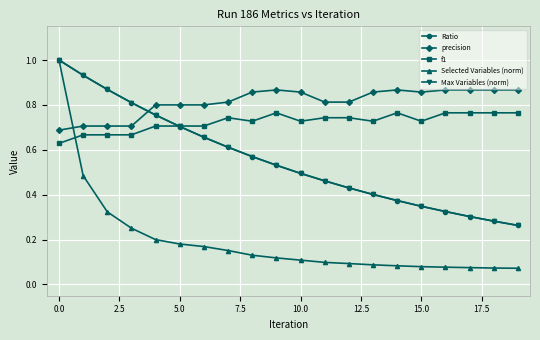

What is the maximum value shown in the chart?

1.0